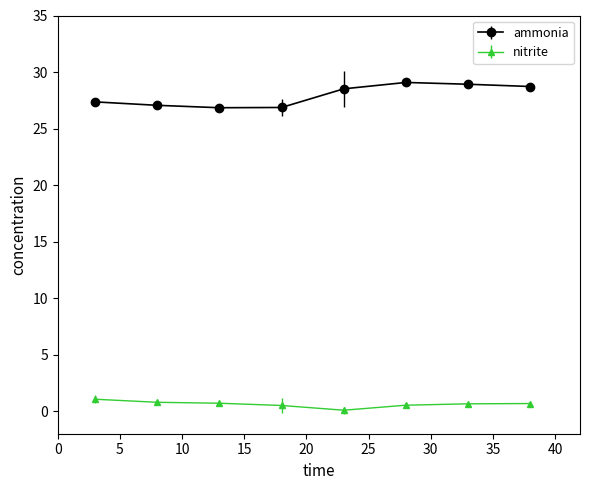

True or false: ammonia and nitrite intersect in this chart.

False